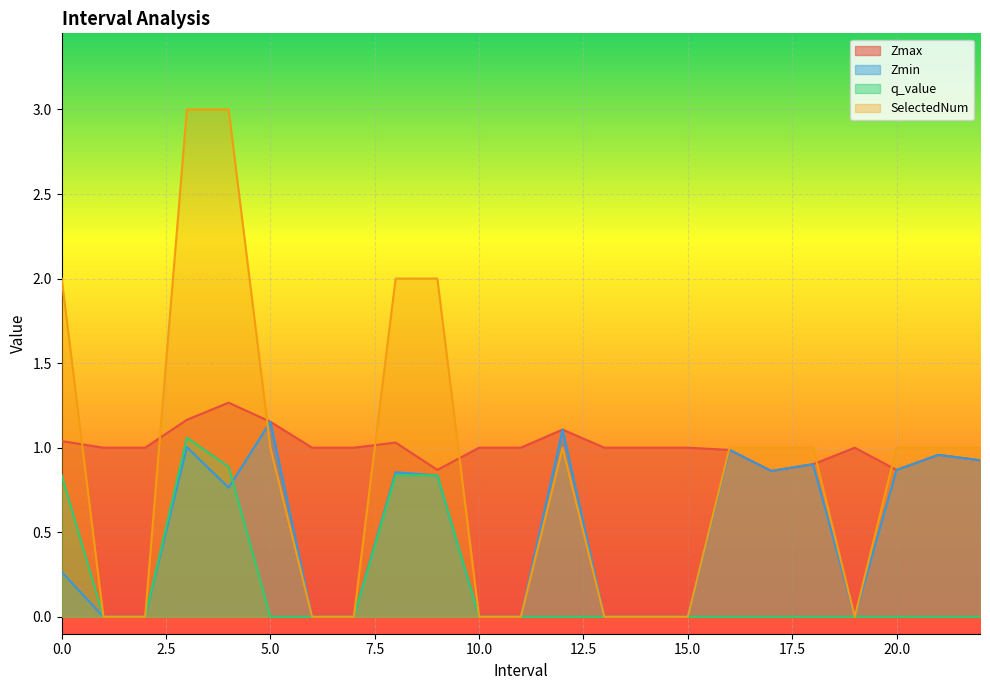

Is it true that Zmax equals 0.9 at 22.0?

True